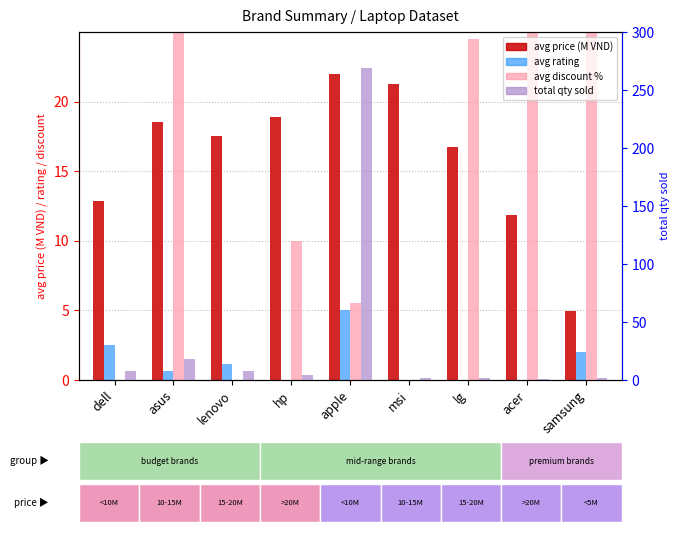

Does the chart contain any negative values?

No